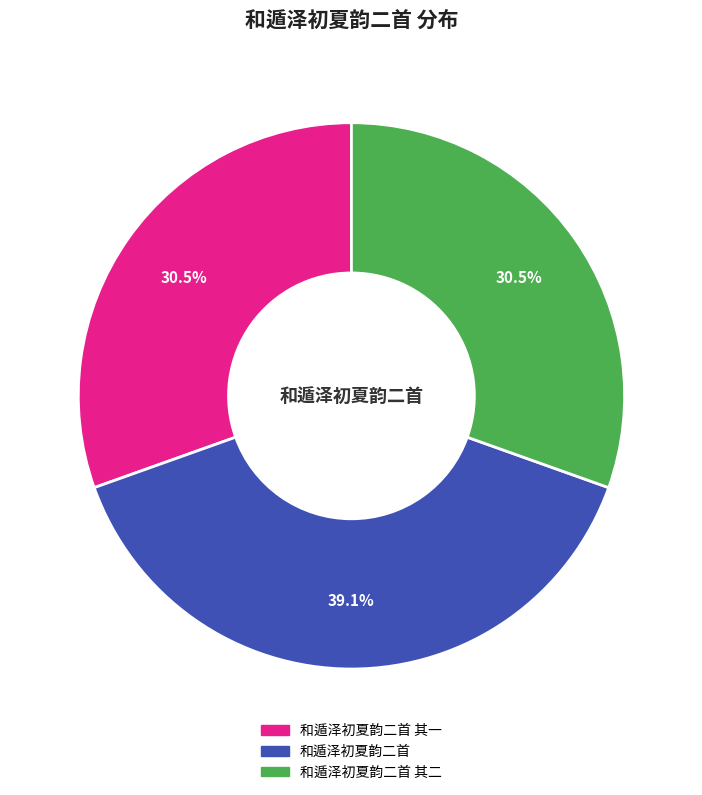

Does any single category account for the majority?

No